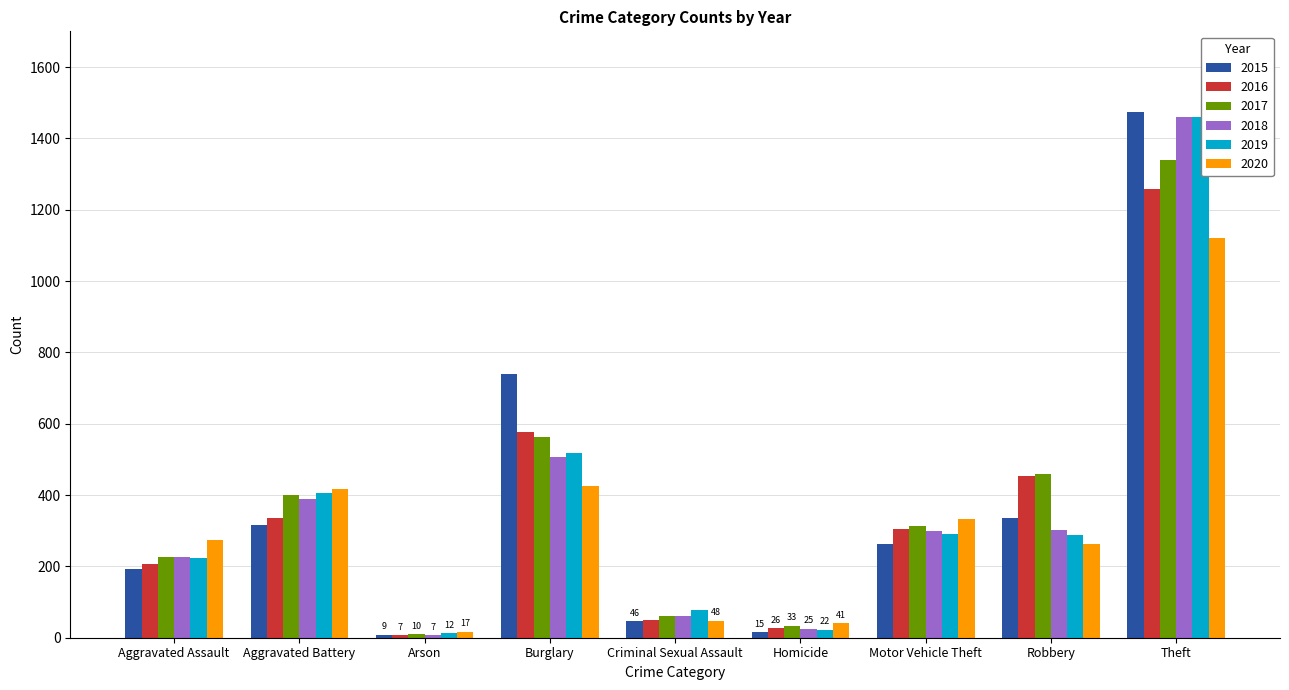

What position from the left is Homicide?

6